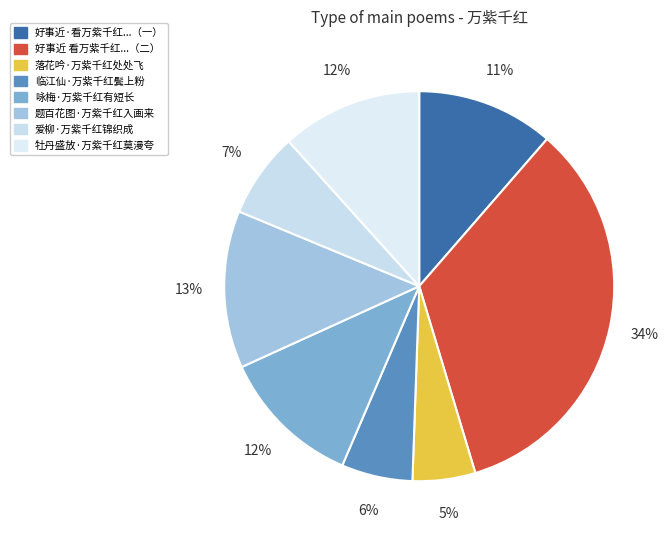

The 咏梅·万紫千红有短长 slice represents 25% of the pie. True or false?

False